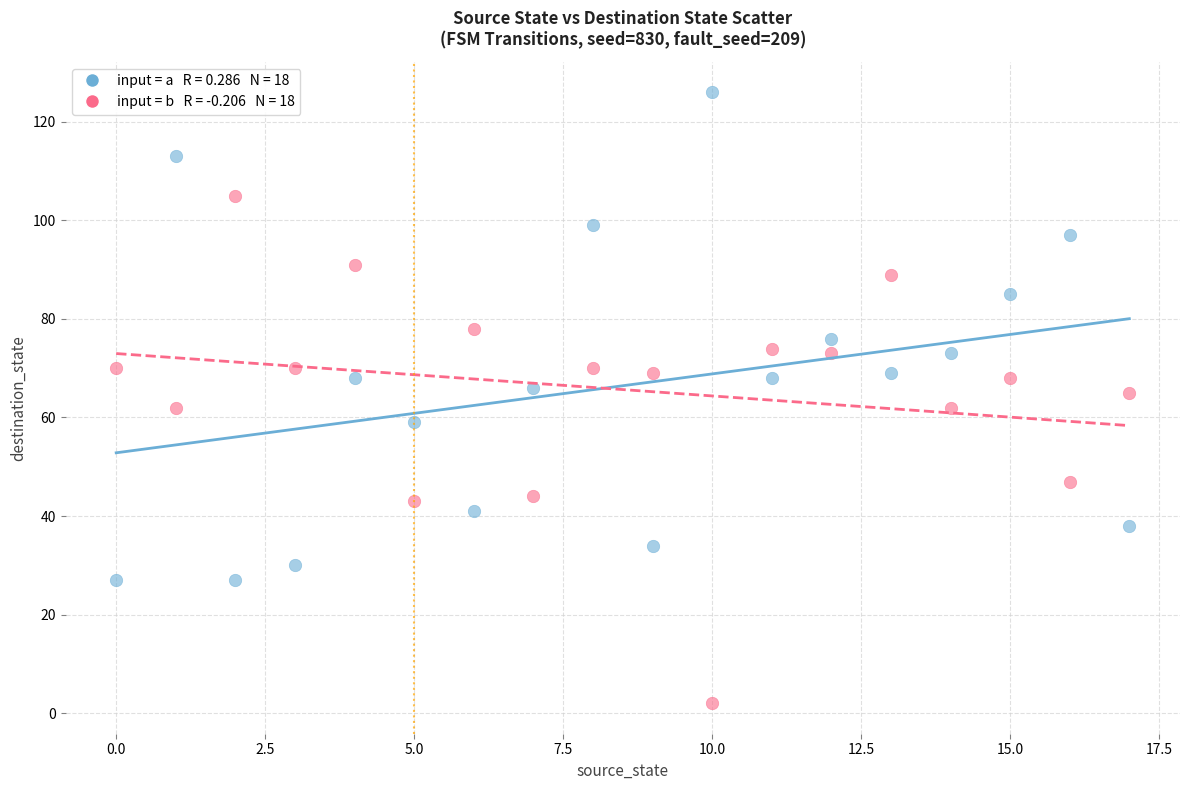

Across all data points, what is the range of Y values (max minus min)?

124